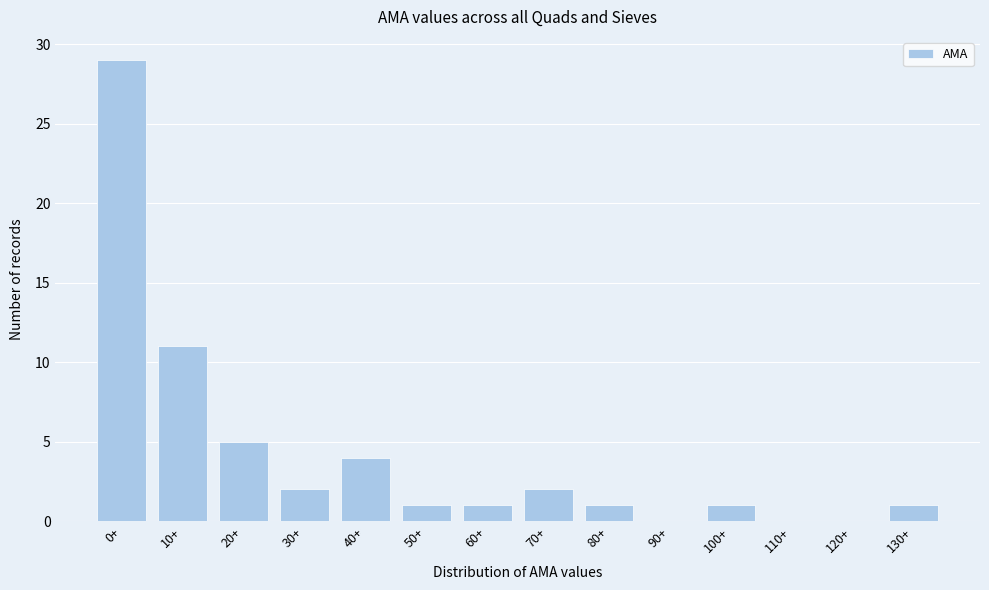

Reading right to left, list all the values displayed in this chart.

130+=1	120+=0	110+=0	100+=1	90+=0	80+=1	70+=2	60+=1	50+=1	40+=4	30+=2	20+=5	10+=11	0+=29